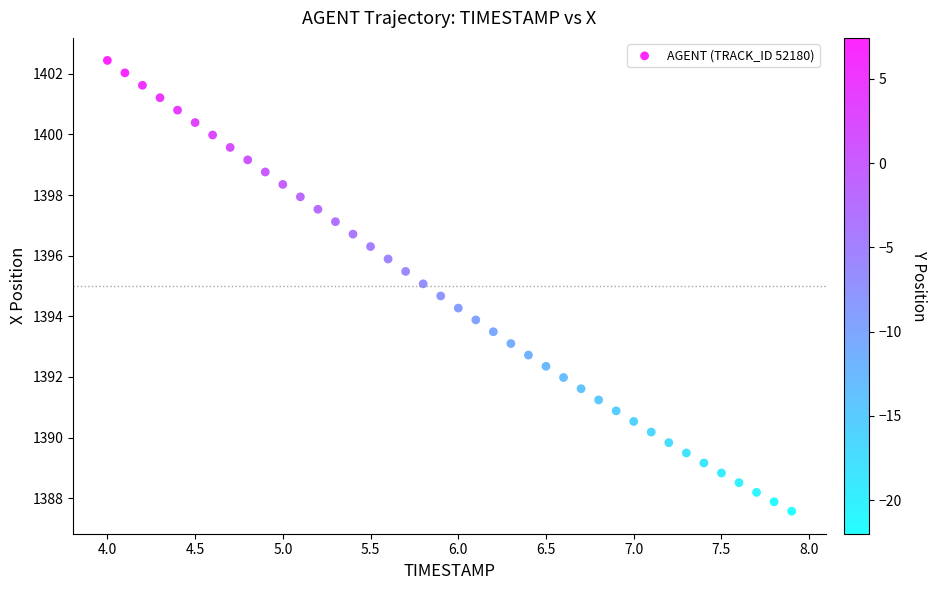

What is the range of X values (max minus min)?

3.9